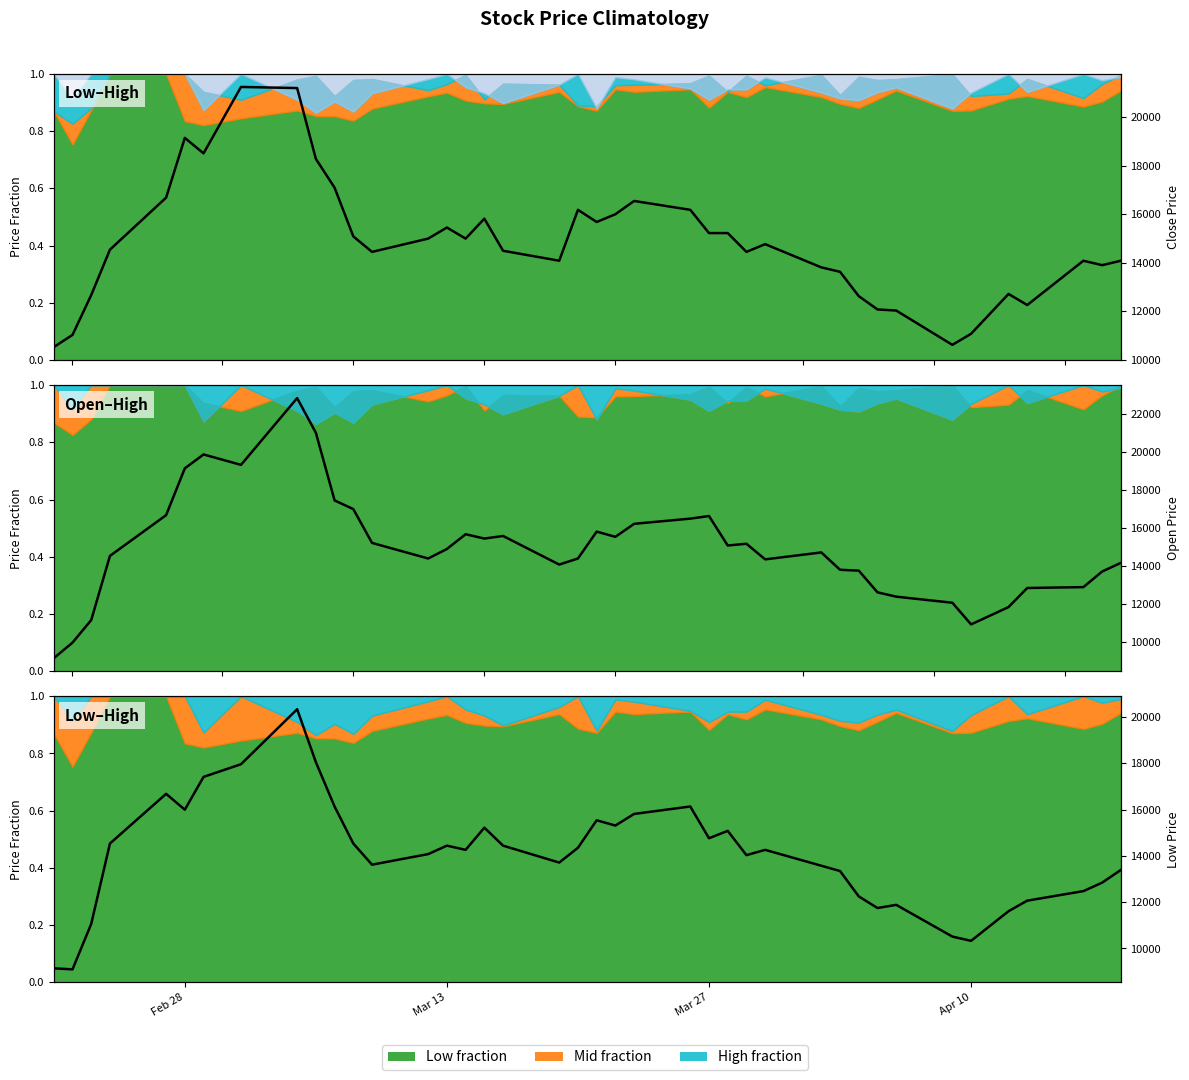

True or false: Close price has more than 1 interior local peaks.

True